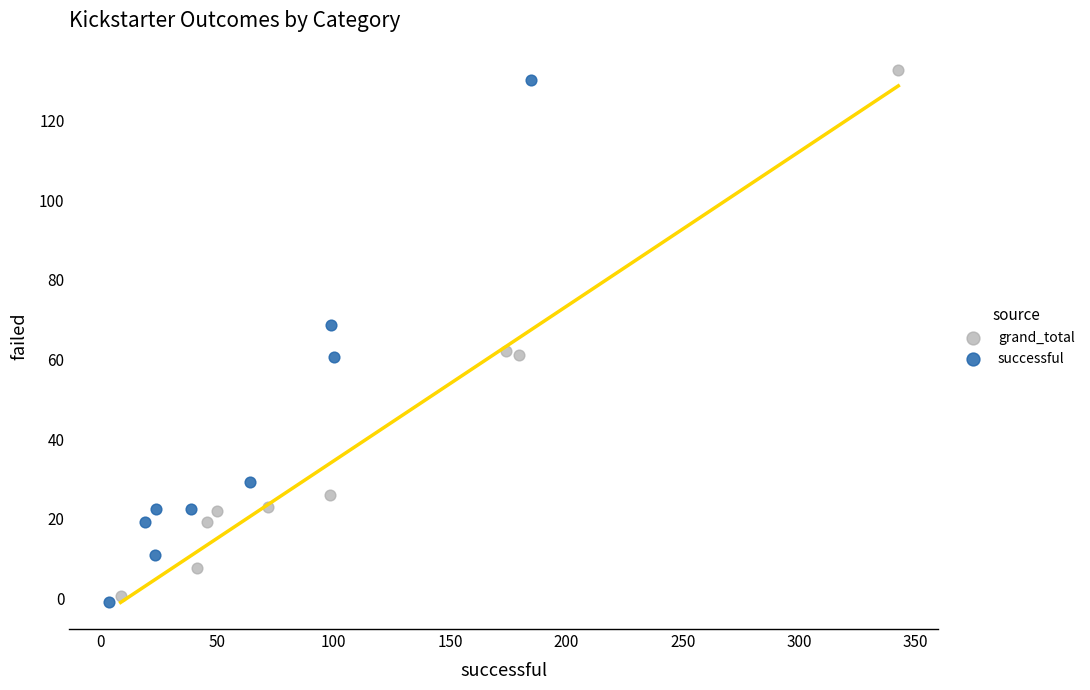

Which series reaches the minimum Y coordinate?

successful